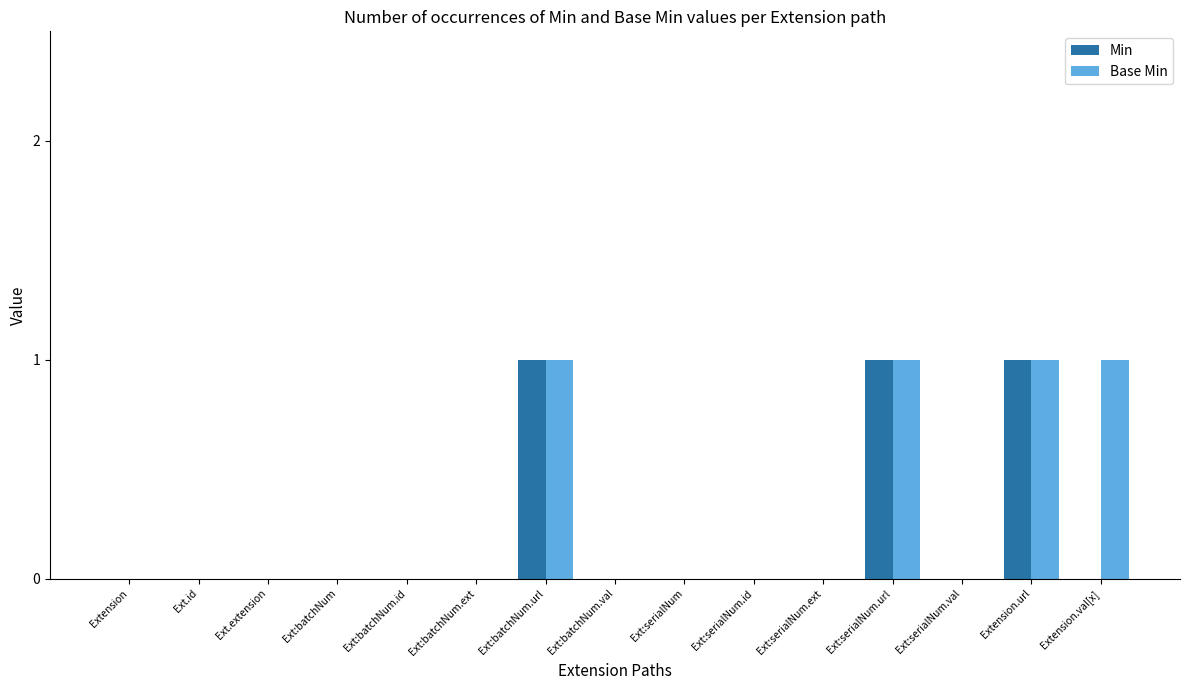

Reading left to right, extract all data points from this chart.

Min: Extension=0	Ext.id=0	Ext.extension=0	Ext:batchNum=0	Ext:batchNum.id=0	Ext:batchNum.ext=0	Ext:batchNum.url=1	Ext:batchNum.val=0	Ext:serialNum=0	Ext:serialNum.id=0	Ext:serialNum.ext=0	Ext:serialNum.url=1	Ext:serialNum.val=0	Extension.url=1	Extension.val[x]=0
Base Min: Extension=0	Ext.id=0	Ext.extension=0	Ext:batchNum=0	Ext:batchNum.id=0	Ext:batchNum.ext=0	Ext:batchNum.url=1	Ext:batchNum.val=0	Ext:serialNum=0	Ext:serialNum.id=0	Ext:serialNum.ext=0	Ext:serialNum.url=1	Ext:serialNum.val=0	Extension.url=1	Extension.val[x]=1